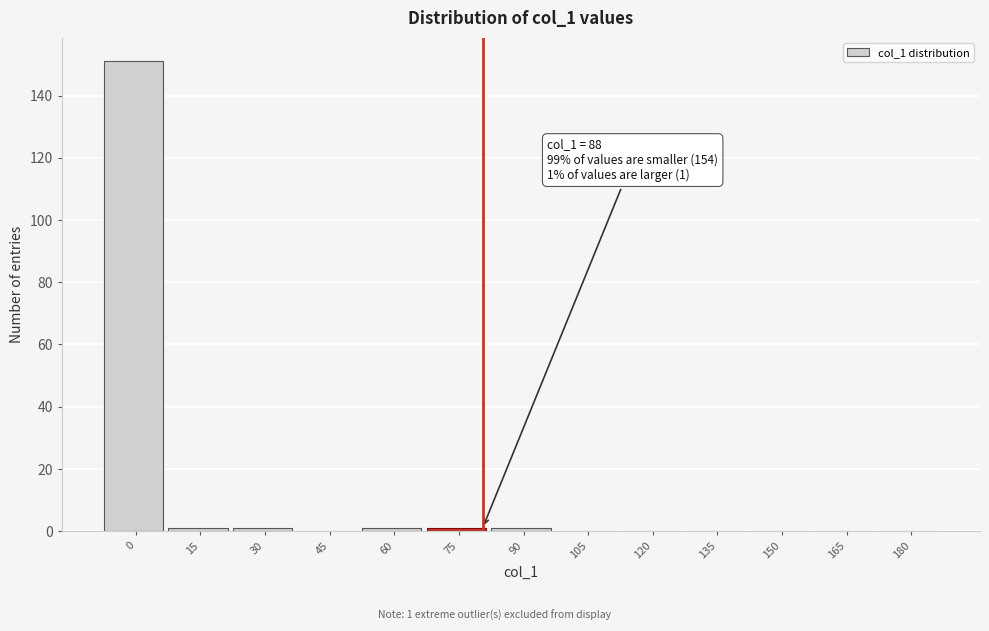

Reading left to right, transcribe all the data shown in this chart.

0=151	15=1	30=1	45=0	60=1	75=1	90=1	105=0	120=0	135=0	150=0	165=0	180=0